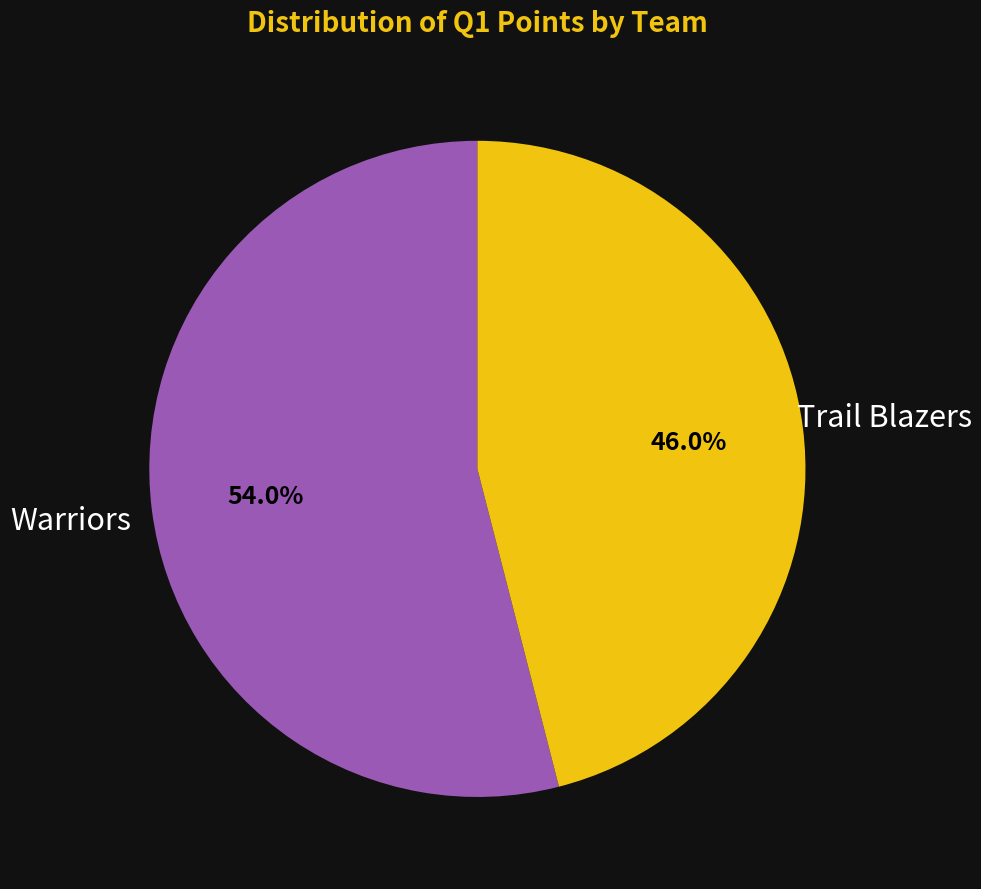

Is there any slice that represents more than half of the pie?

Yes